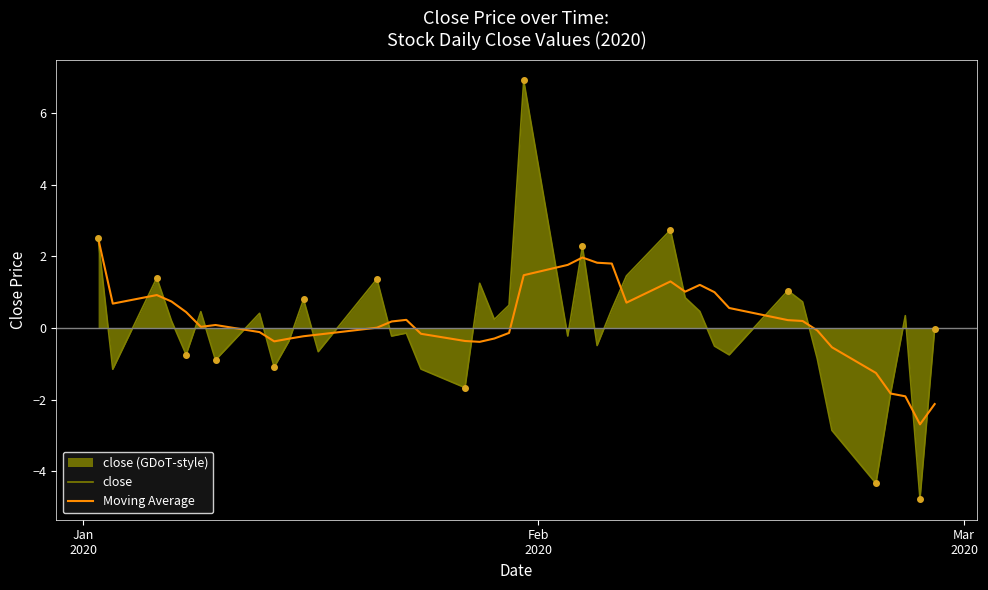

Which series has the largest range (max minus min)?

close